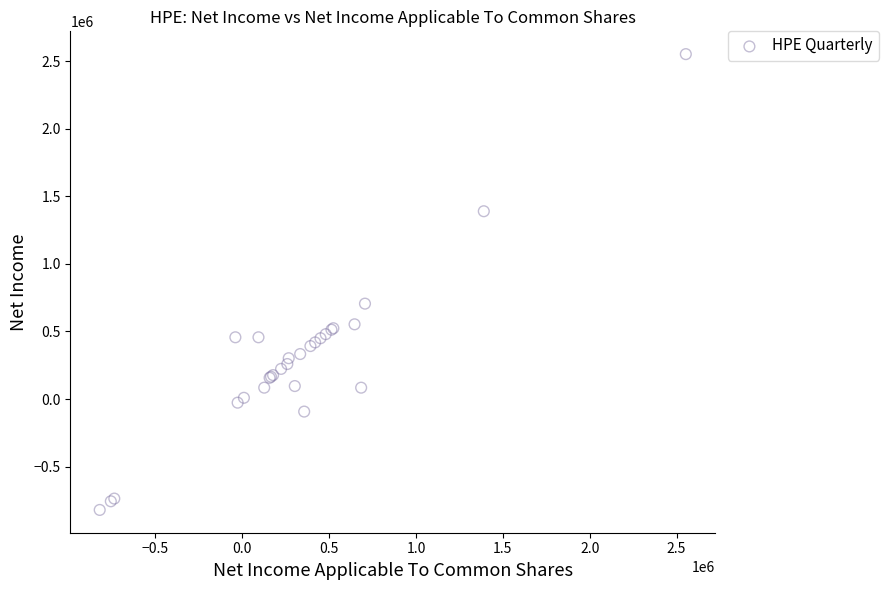

What Y value in the scatter plot is closest to 866000?

706000